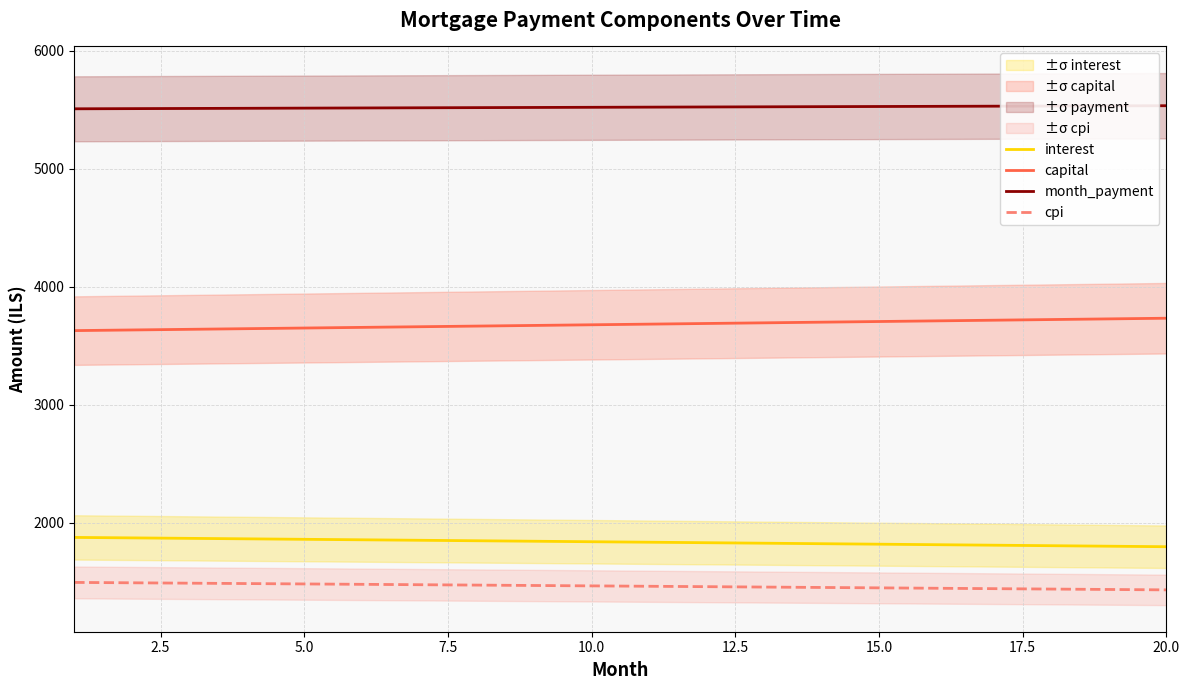

How many values in the capital series are below 3683?

10